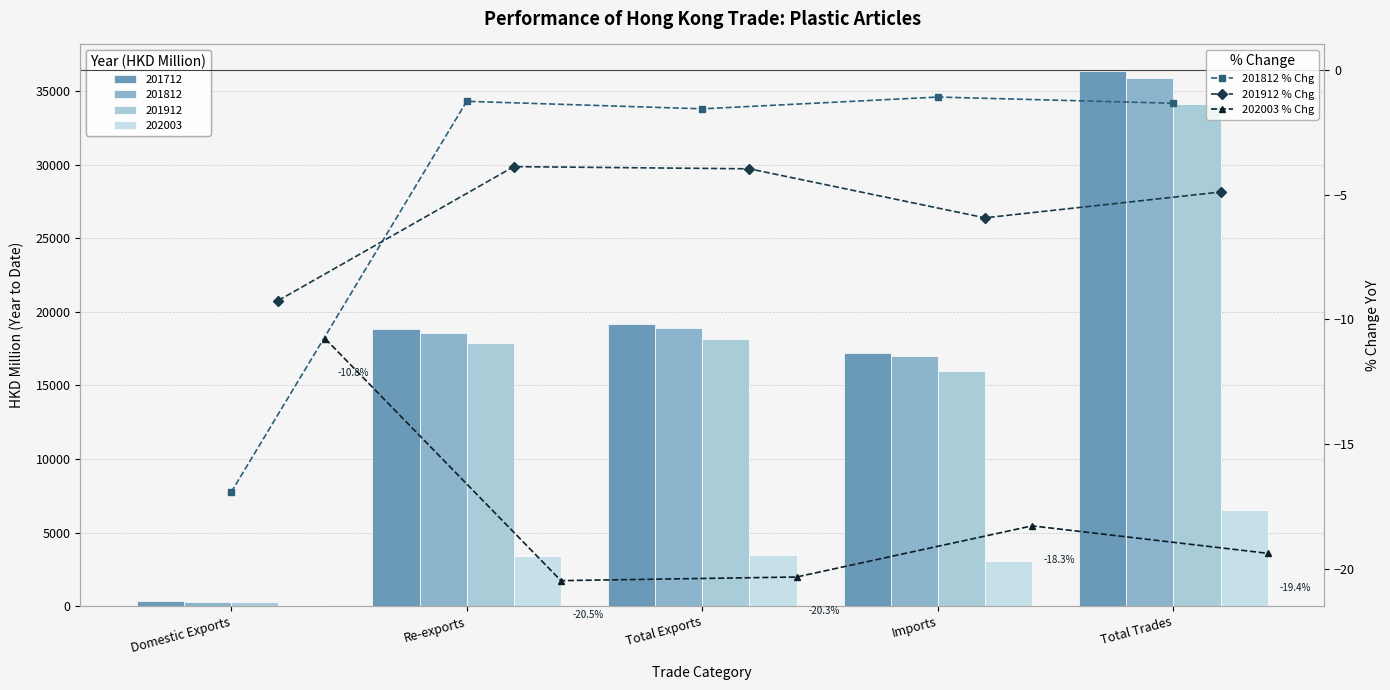

What is the difference between the maximum and second lowest values in the 201912 % Chg series?

2.1